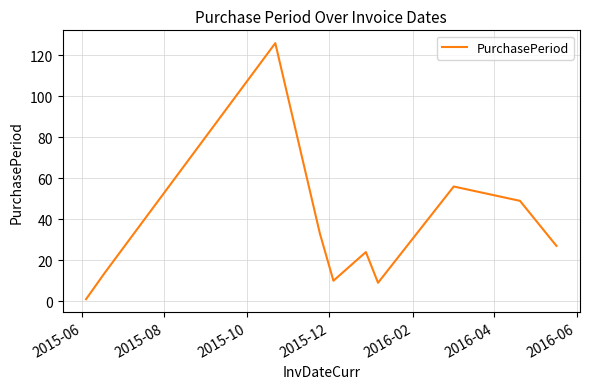

What is the greatest value displayed?

126